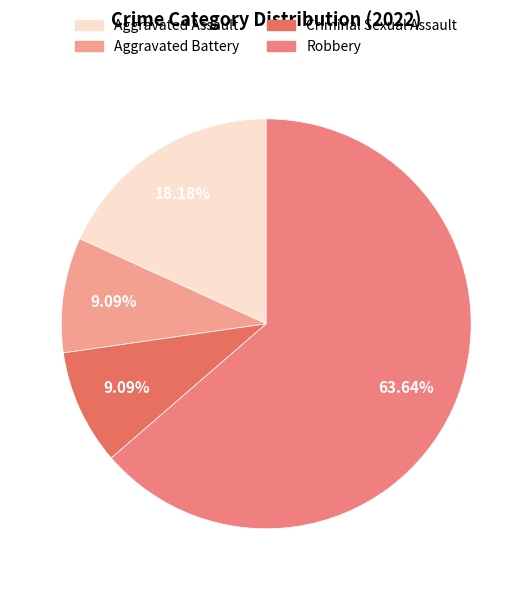

Is the sum of Aggravated Battery and Criminal Sexual Assault greater than half?

No